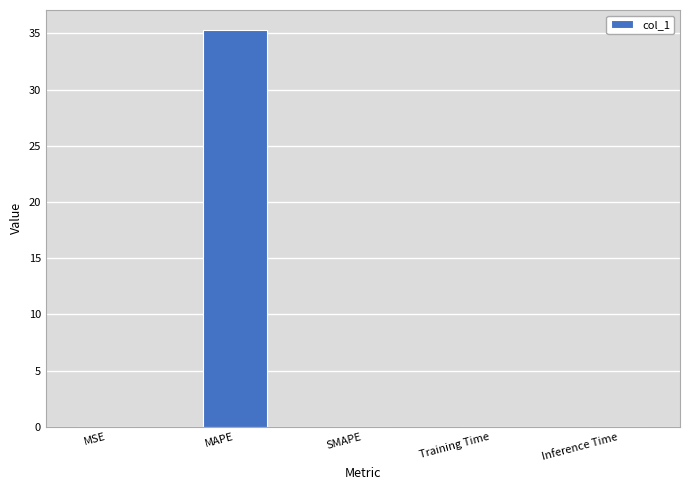

What is the approximate value at MAPE?

35.3